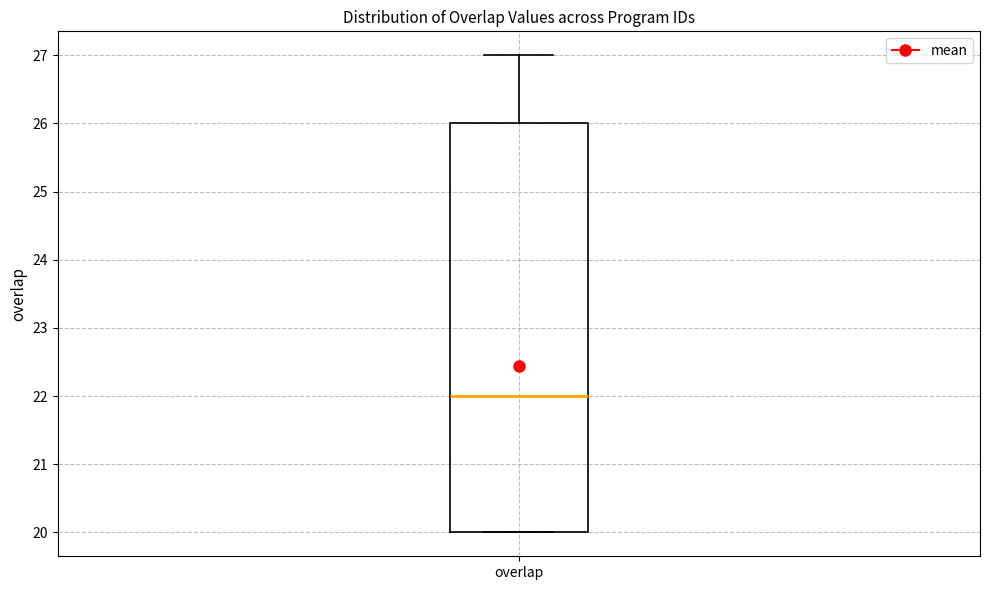

Read this box plot against the y-axis: the position of the median line, the range covered by the box, and the ends of both whiskers. The values are not printed on the chart, so give them approximately, as read against the axis.

median 22, box 20 to 26, whiskers 20 to 27